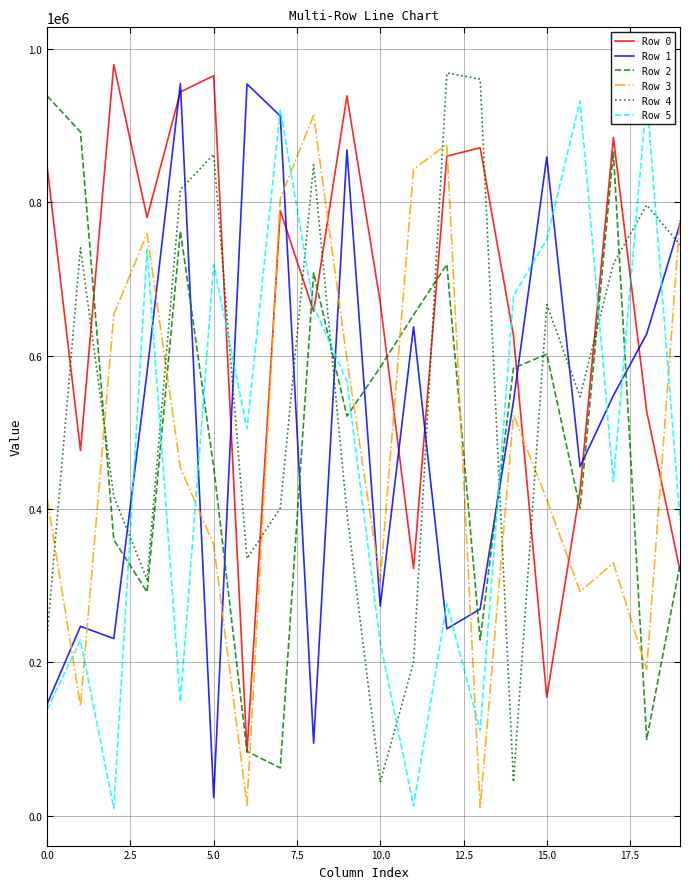

Is this an area chart (filled region under the line)?

No